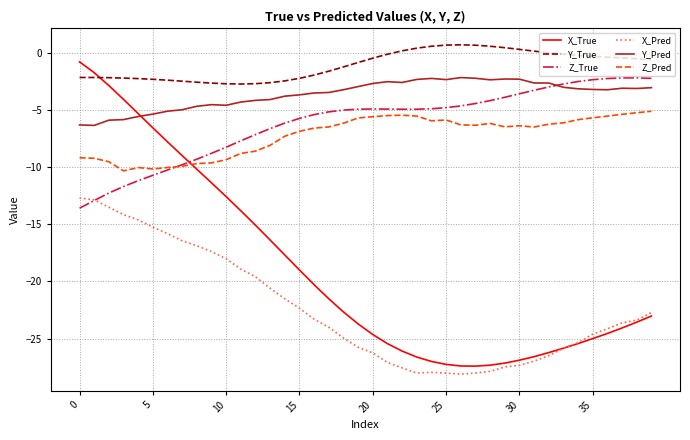

Which series has the widest spread of values?

X_True